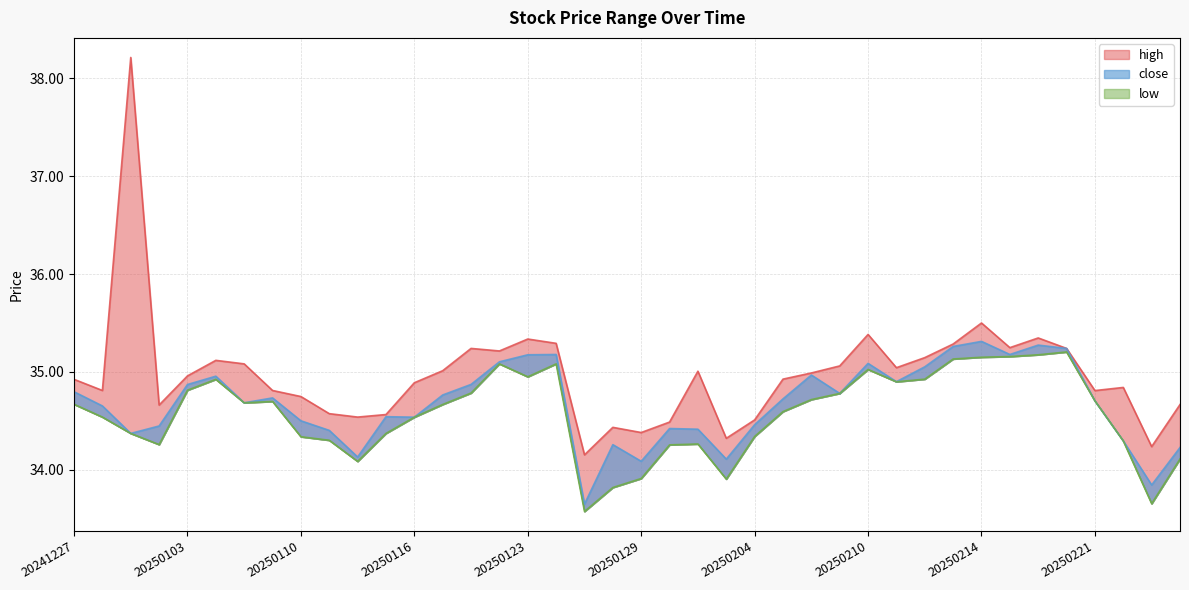

The close series shows 34.1 at 20250129. True or false?

True